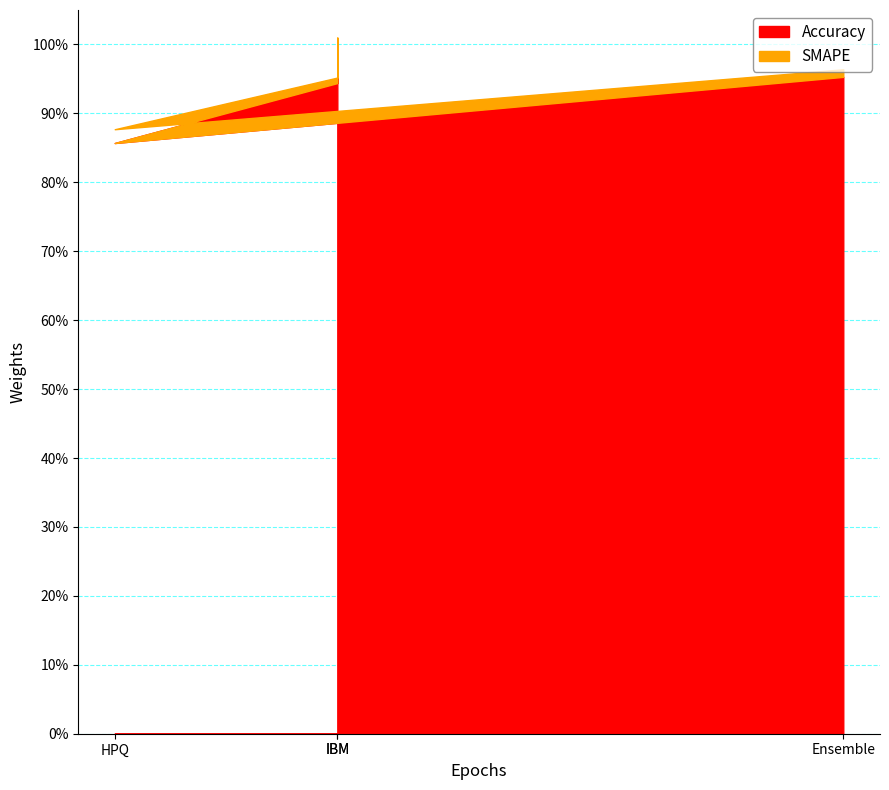

Is the value of SMAPE at IBM greater than the value of Accuracy at HPQ?

No